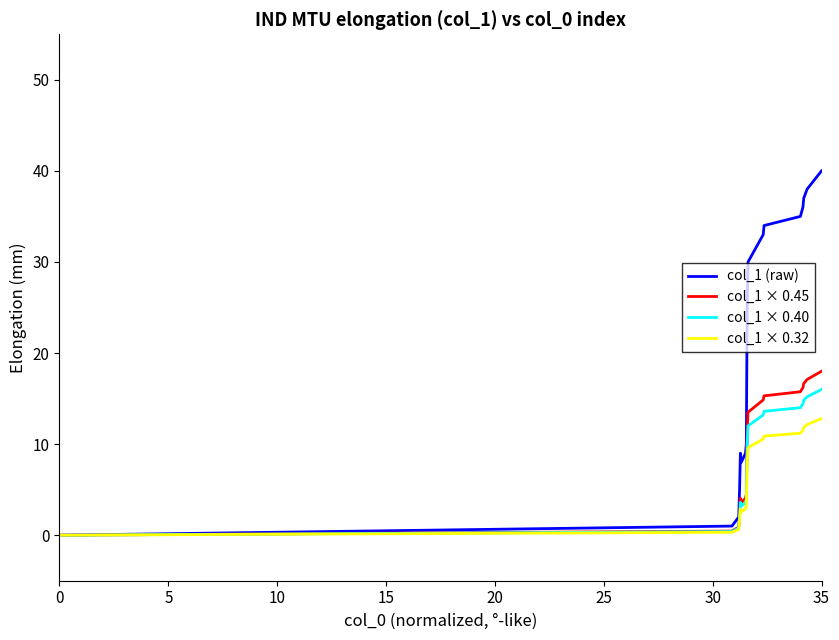

How many values in col_1 (raw) are above zero?

16